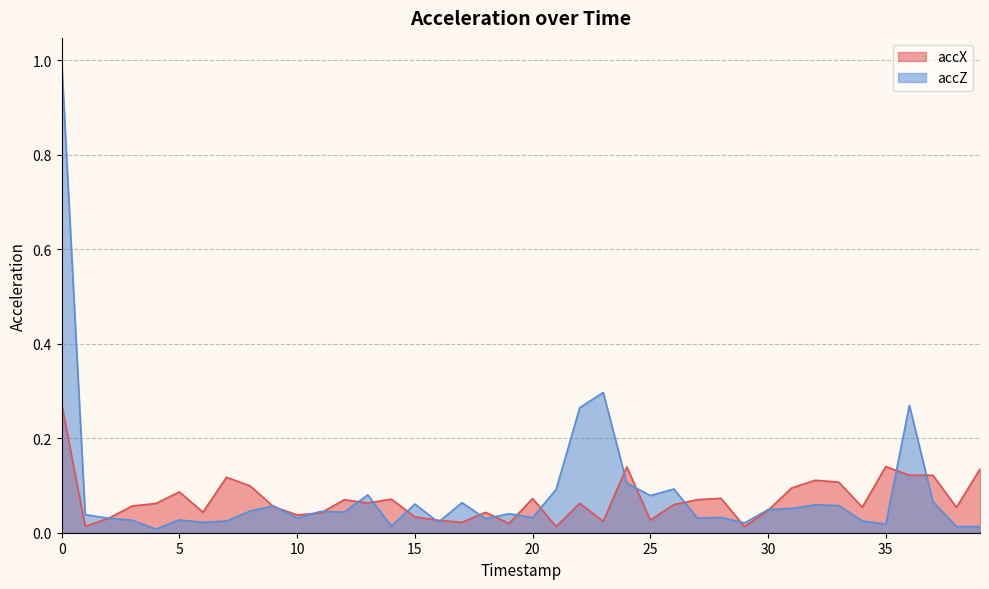

What is the total value across all series at 19?

0.1